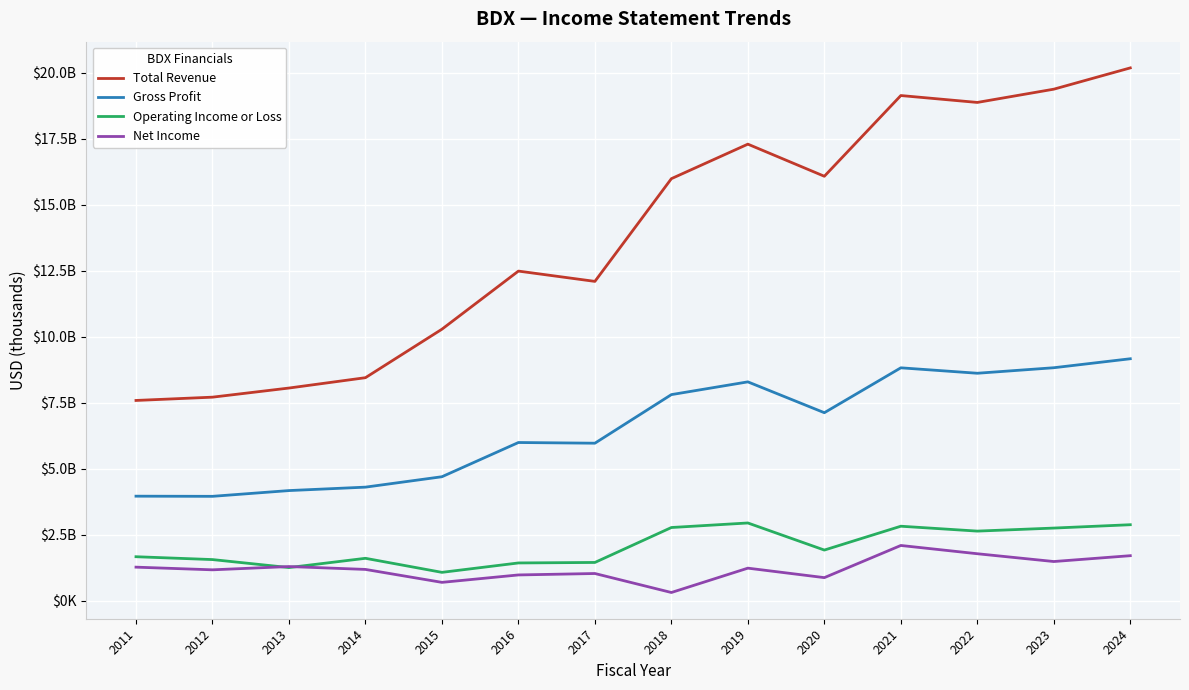

What are all the series names shown in the legend?

Total Revenue, Gross Profit, Operating Income or Loss, Net Income